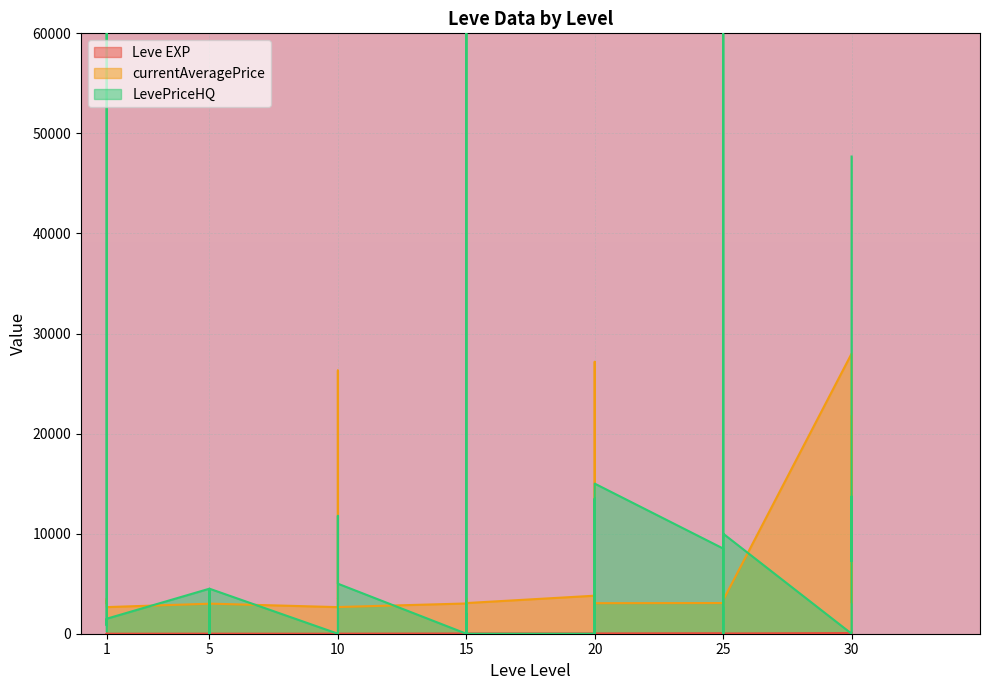

What is the value of the currentAveragePrice point at the 32nd from the left?

3066